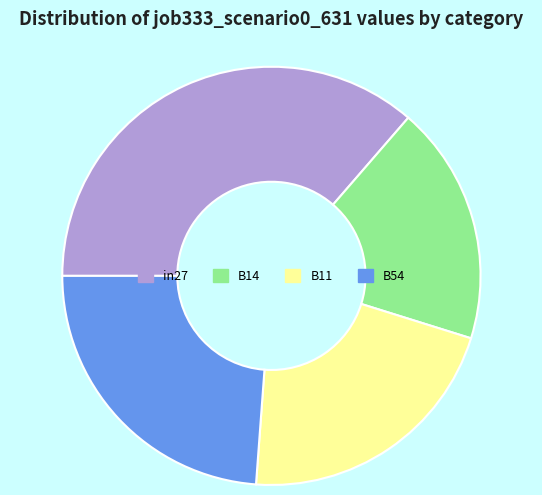

Count the number of slices in the pie.

4